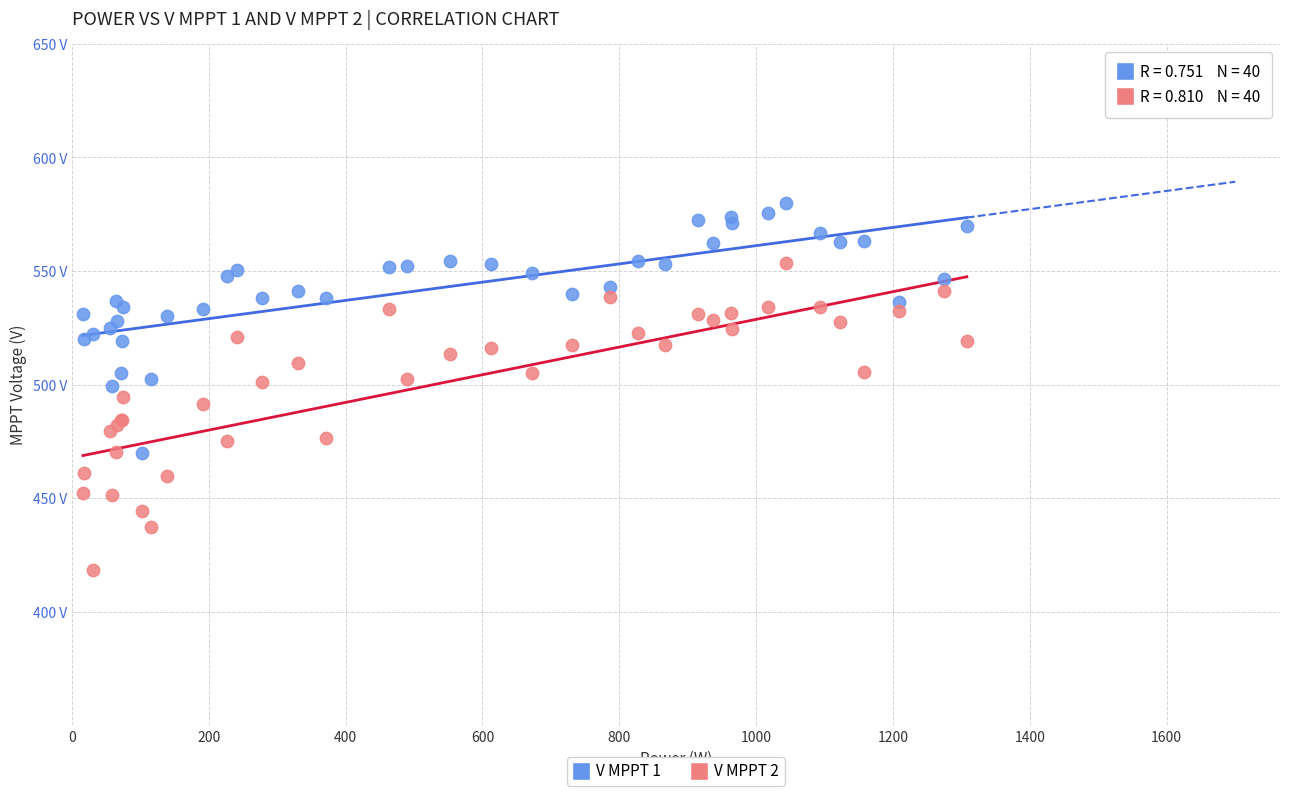

Which series has the largest Y range (max minus min)?

V MPPT 2